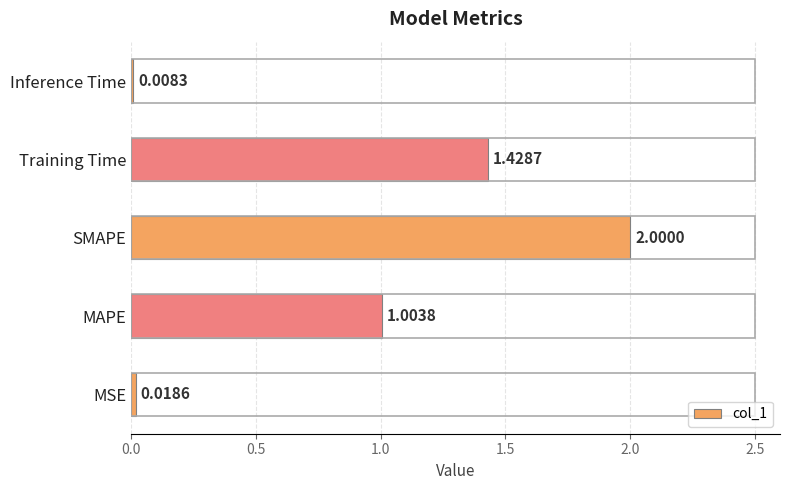

Where is the data nearest to the value 1?

MAPE